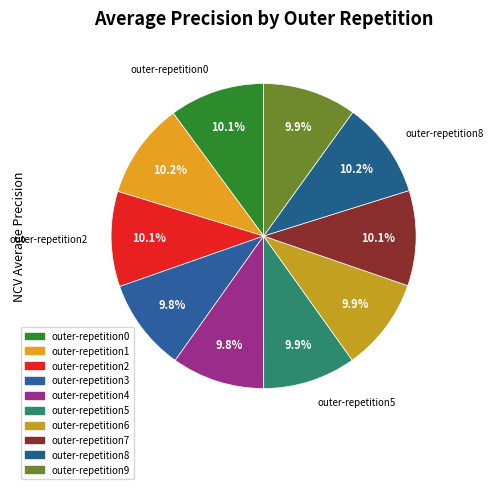

How many slices are in this pie chart?

10